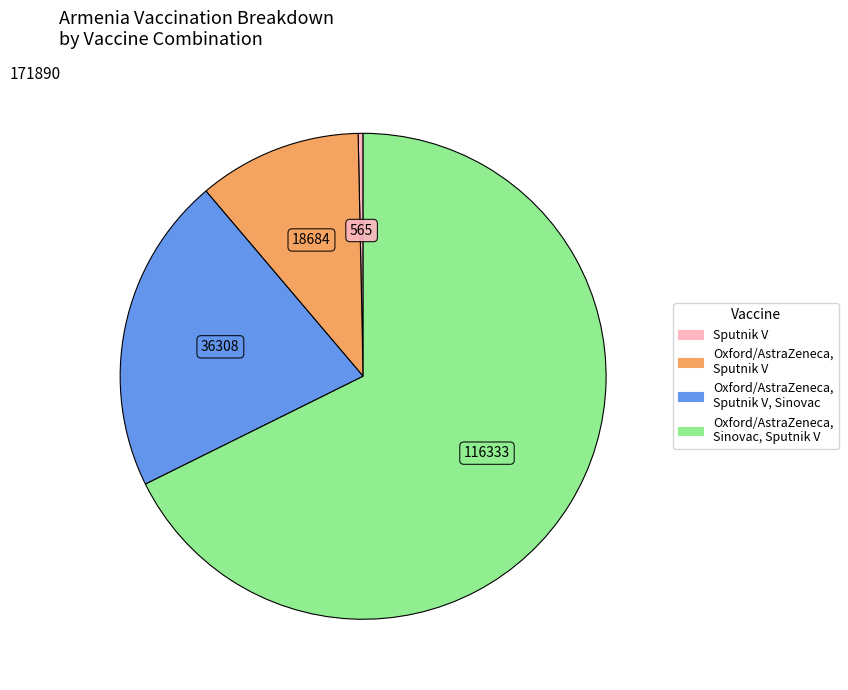

Does any single category account for the majority?

Yes